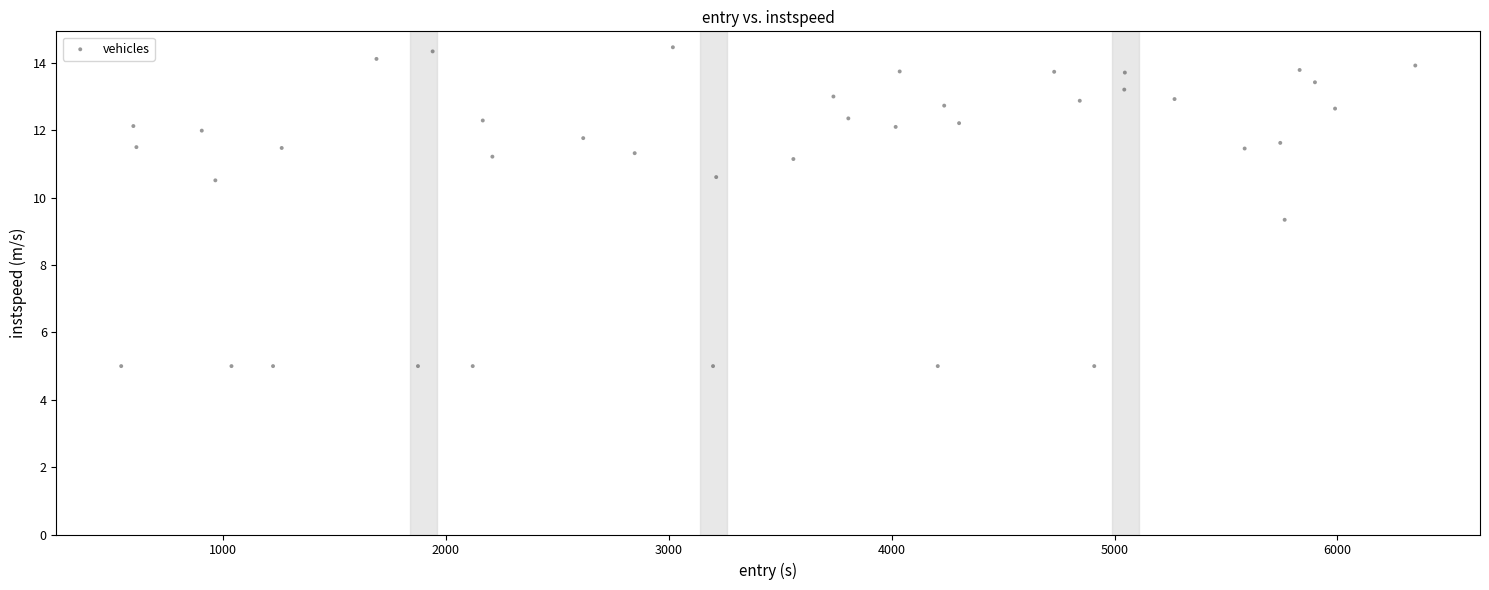

What is the range of Y values (max minus min)?

9.5